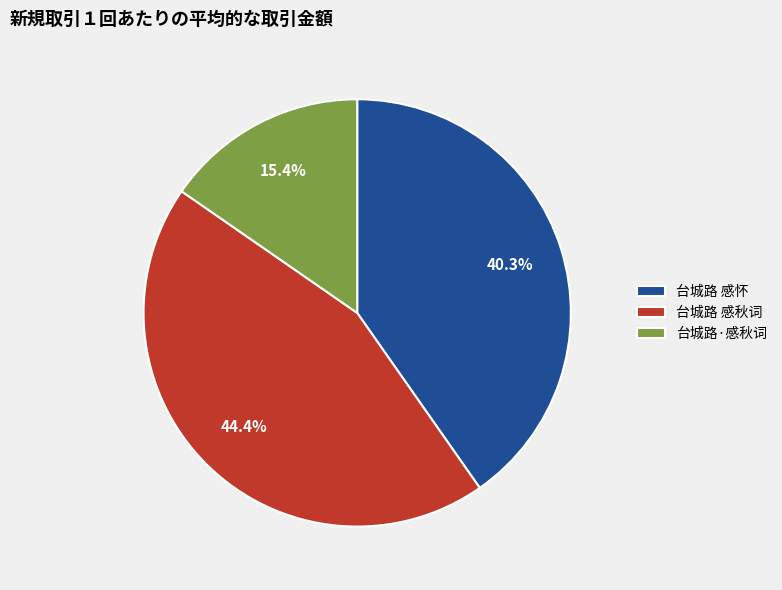

Does 台城路 感秋词 represent more than half of the total?

No